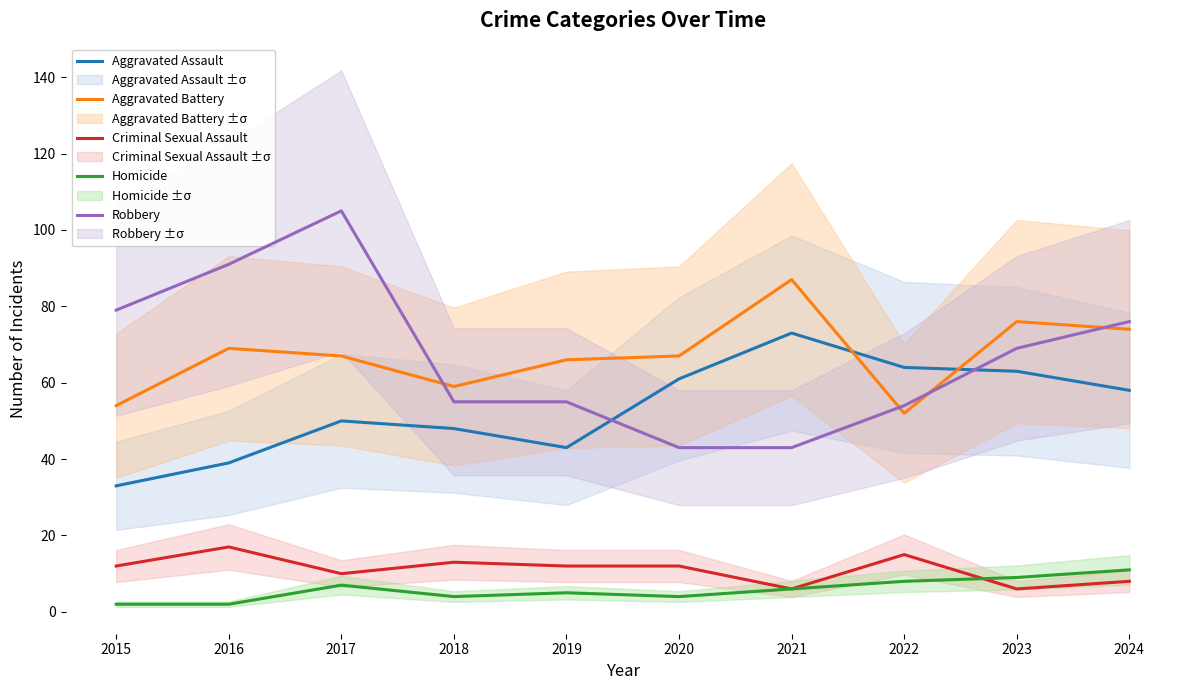

True or false: Robbery has a value of 63 at 2020.

False